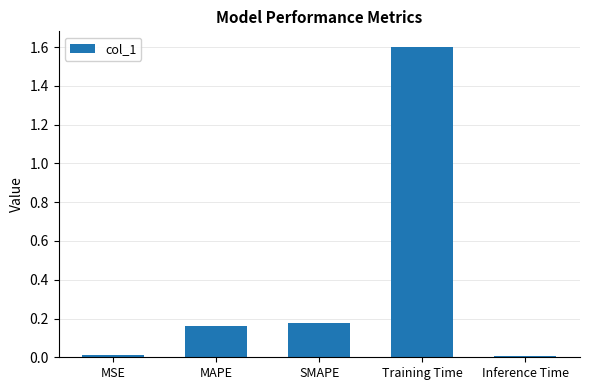

The value at MAPE is 0.3. True or false?

False